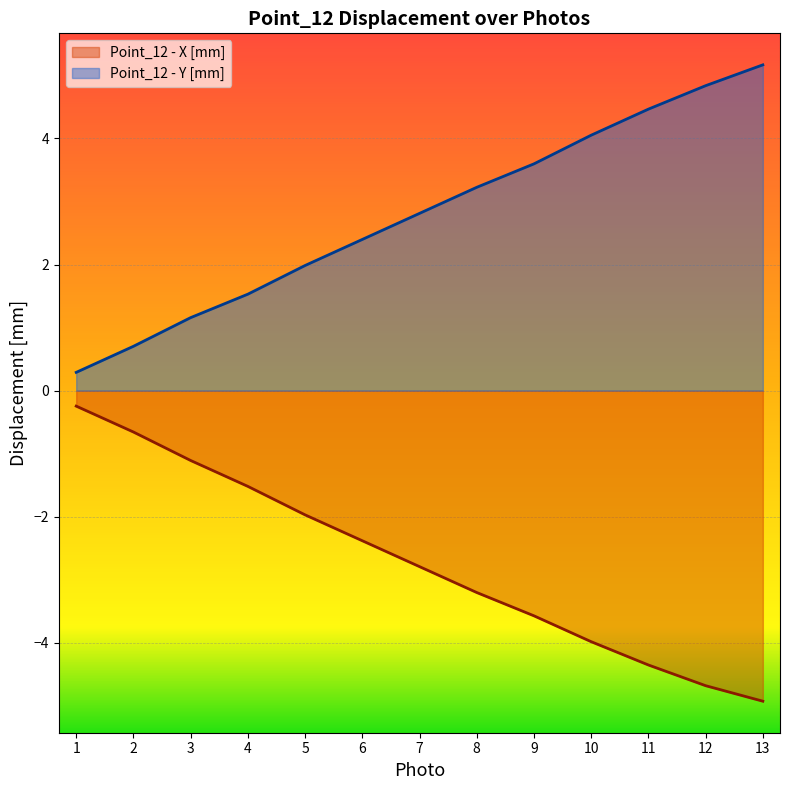

List the series in order of their peak value, highest first.

Point_12 - Y [mm], Point_12 - X [mm]